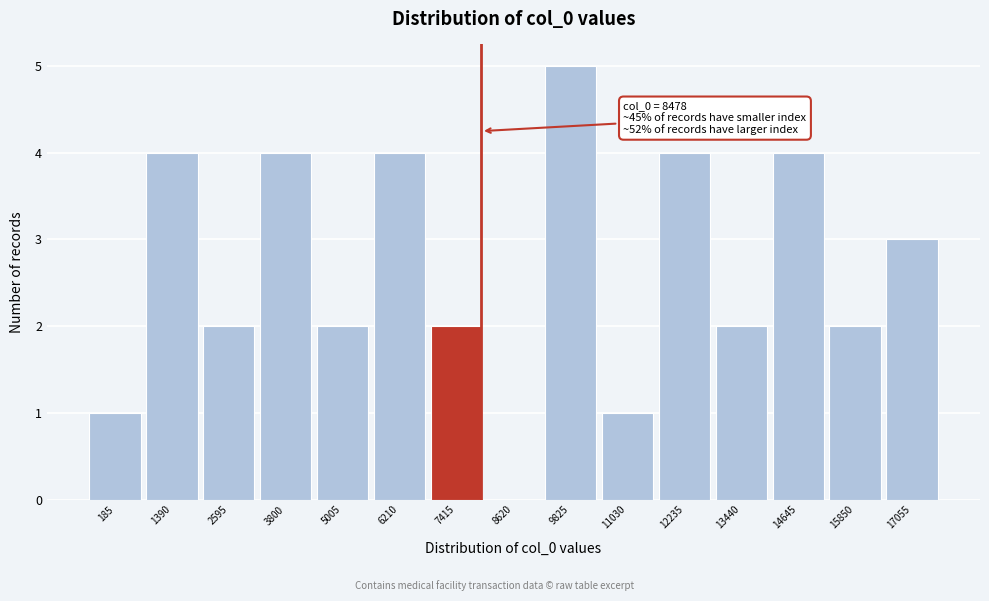

Reading left to right, list all the values displayed in this chart.

185=1	1390=4	2595=2	3800=4	5005=2	6210=4	7415=2	8620=0	9825=5	11030=1	12235=4	13440=2	14645=4	15850=2	17055=3